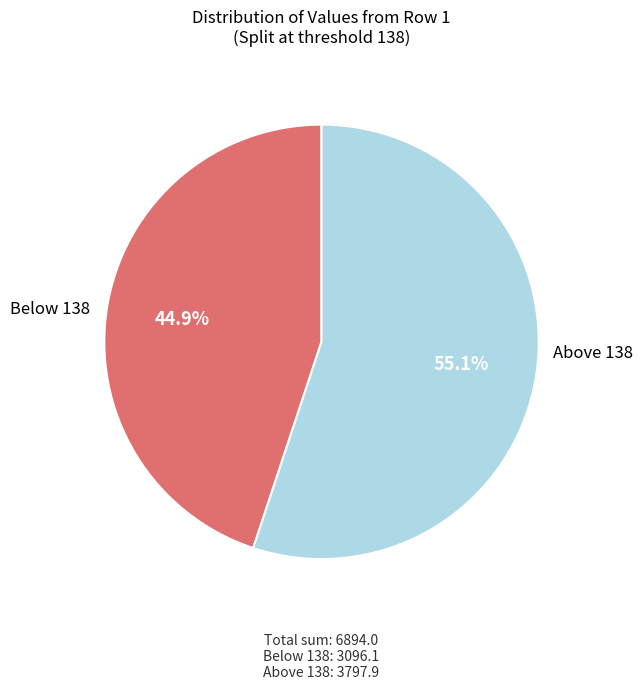

Is there any slice that represents more than half of the pie?

Yes